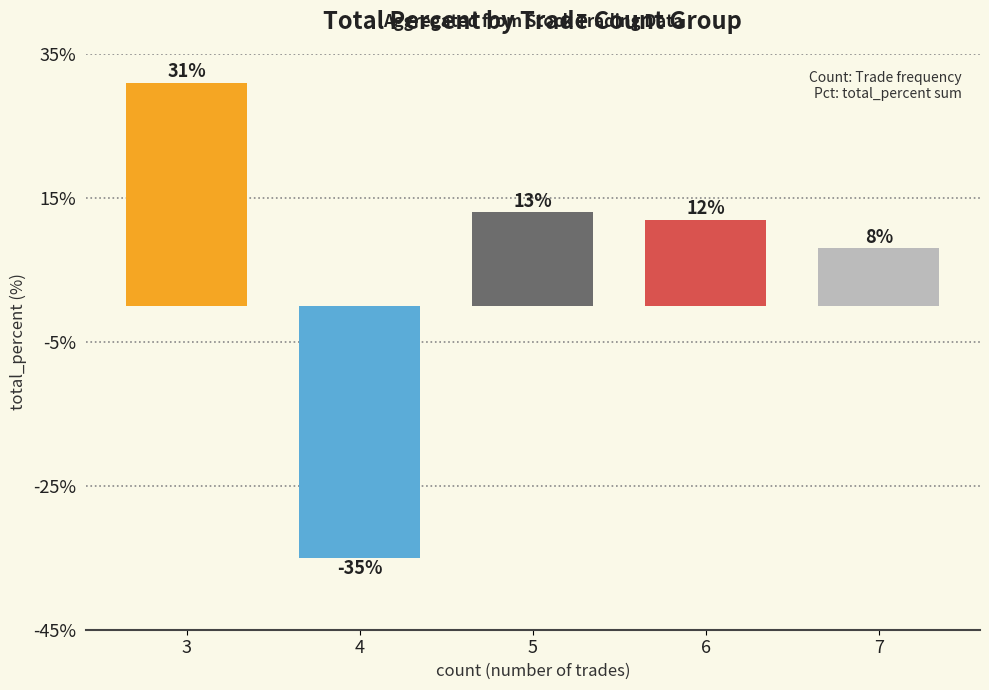

What is the difference between the maximum and second lowest values?

23